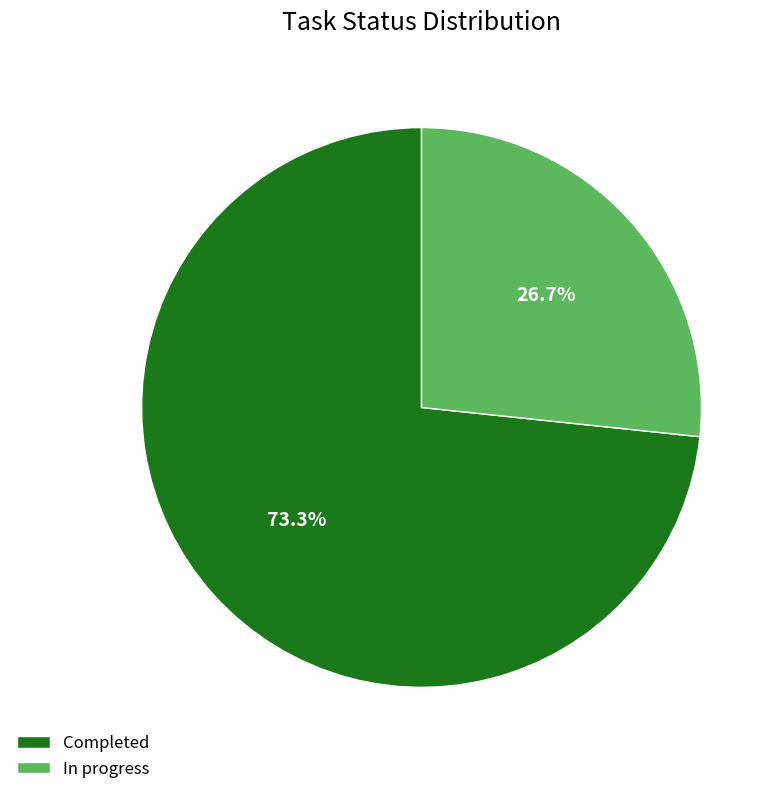

How many slices are in this pie chart?

2